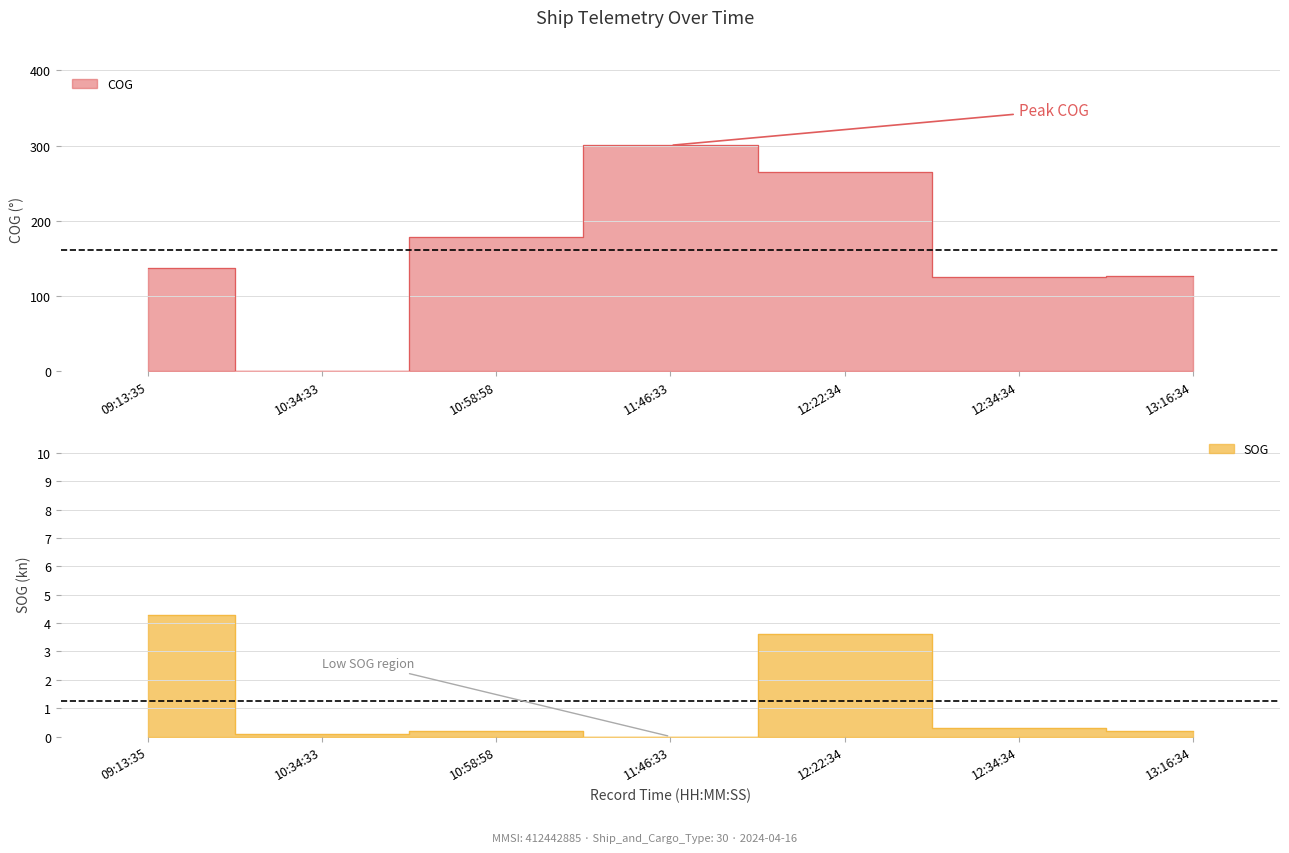

How many data points in SOG are above 0?

6